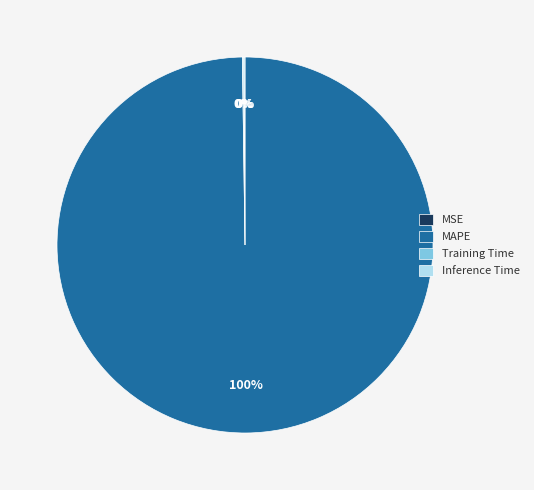

Which category has the biggest portion of the pie?

MAPE